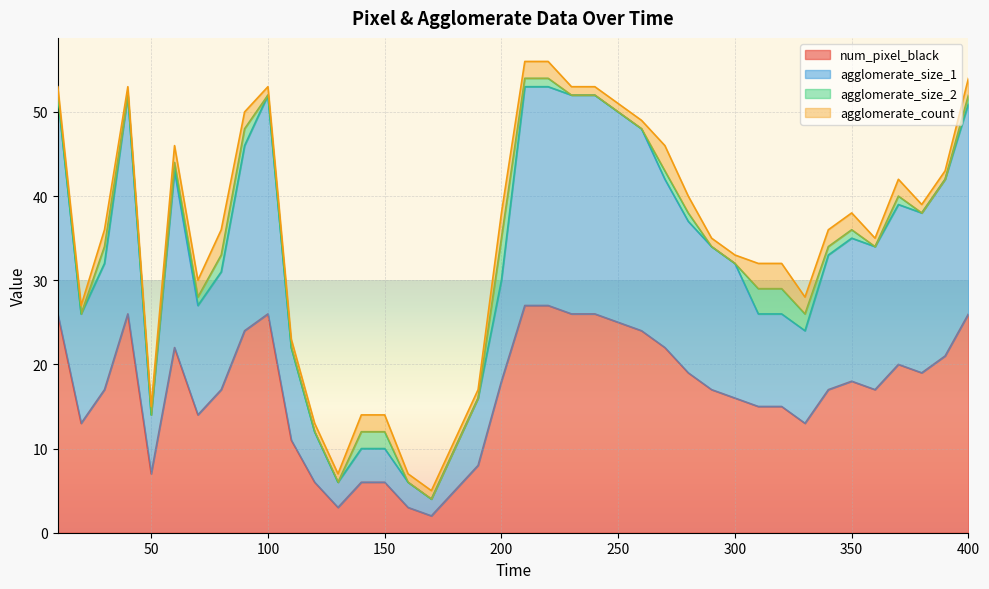

True or false: agglomerate_size_1 has more than 2 points higher than both neighbors.

True